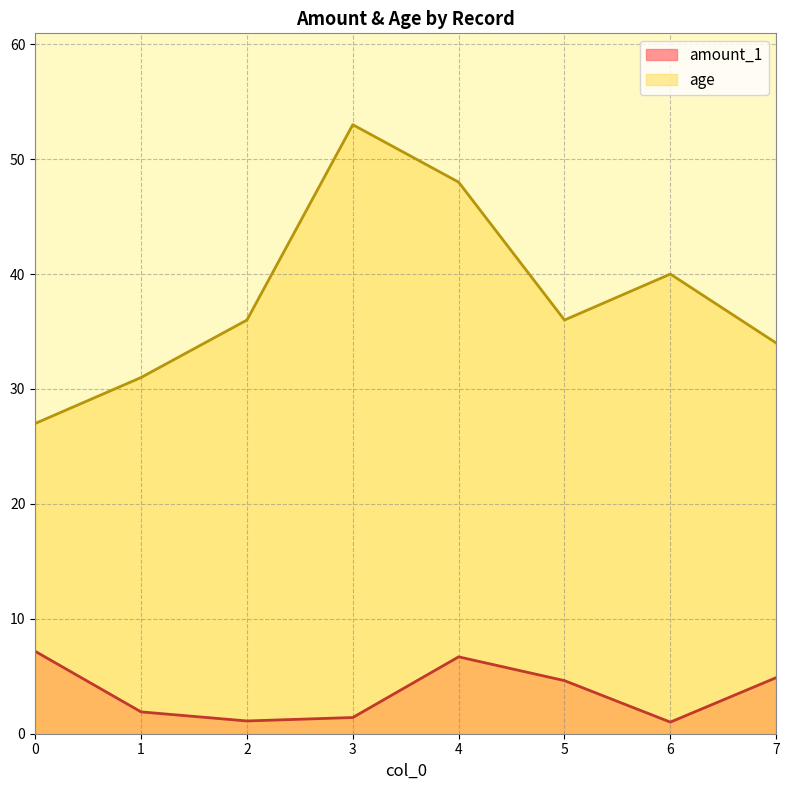

Which series changed the most between 4 and 5?

age